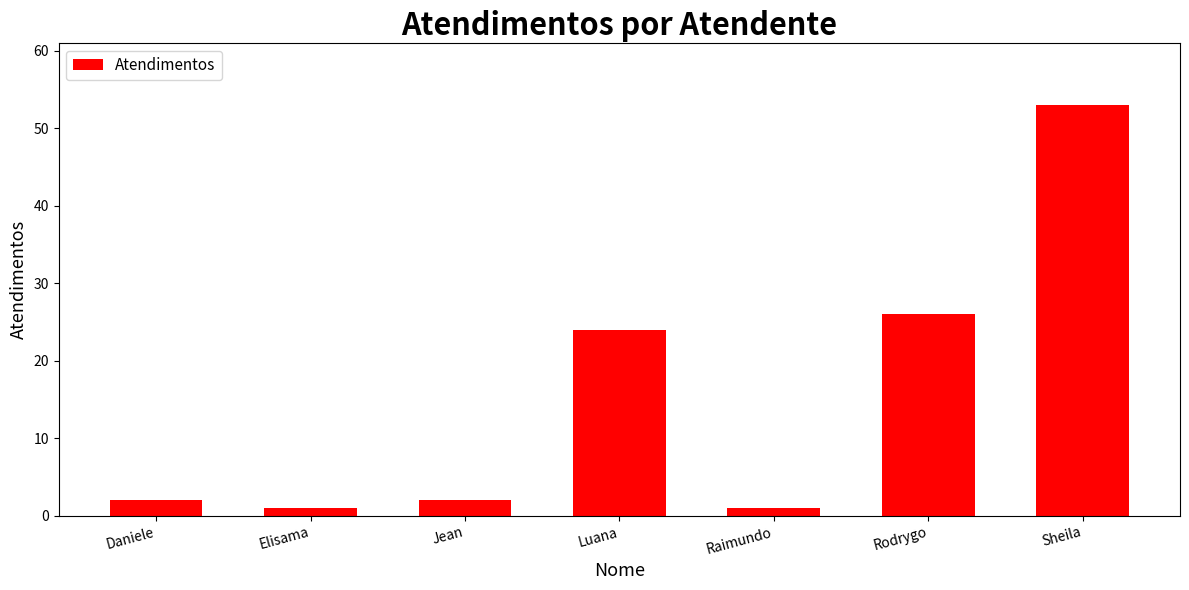

Which category has the highest value across all series?

Sheila